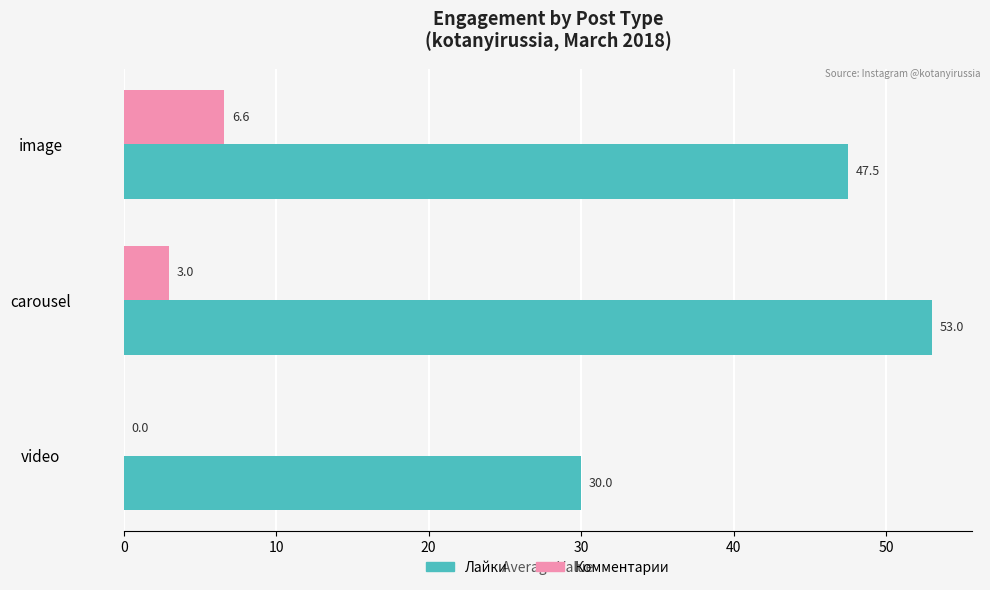

At which label is Комментарии closest to 3?

carousel